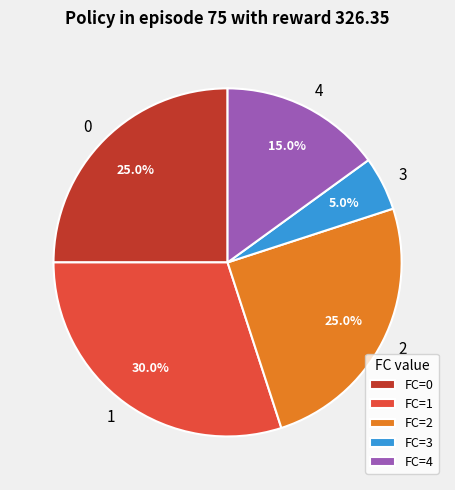

How many slices are in this pie chart?

5